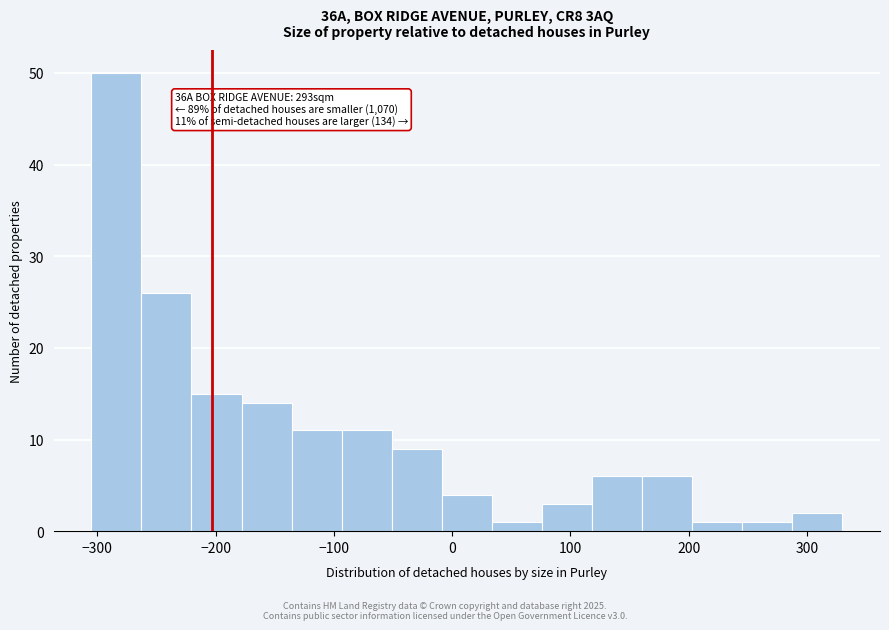

Which range on the x-axis has the tallest bar?

-300 to -260